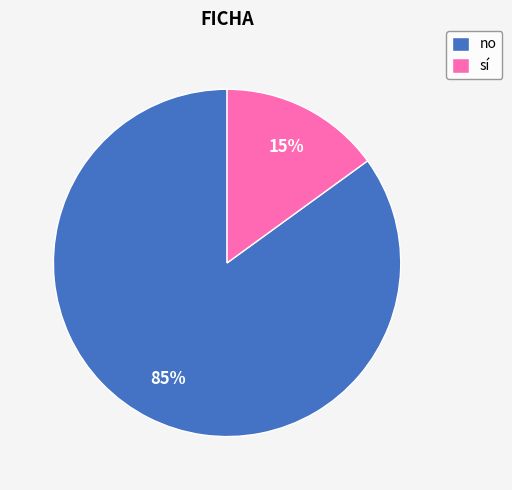

To the nearest percent, what is the average slice percentage?

50%